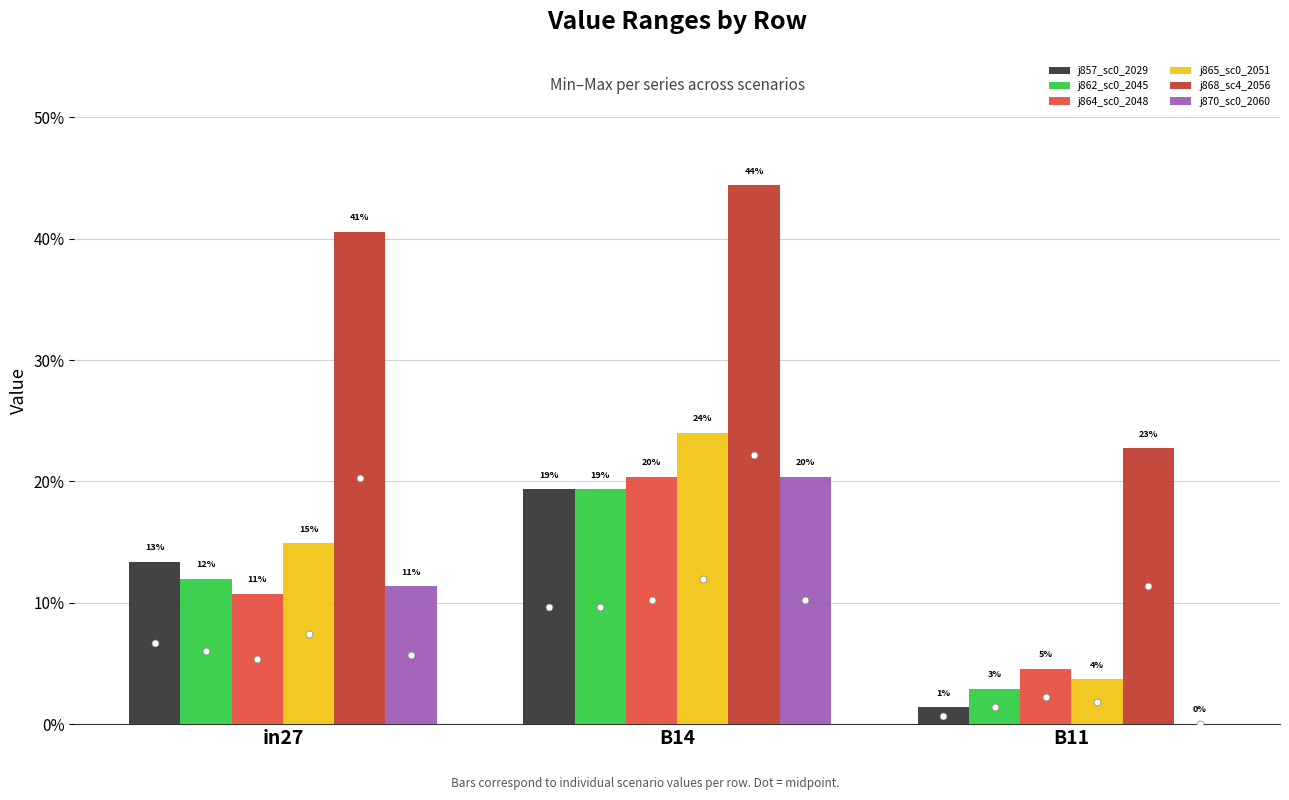

Which category has the highest value in the j870_sc0_2060 series?

B14